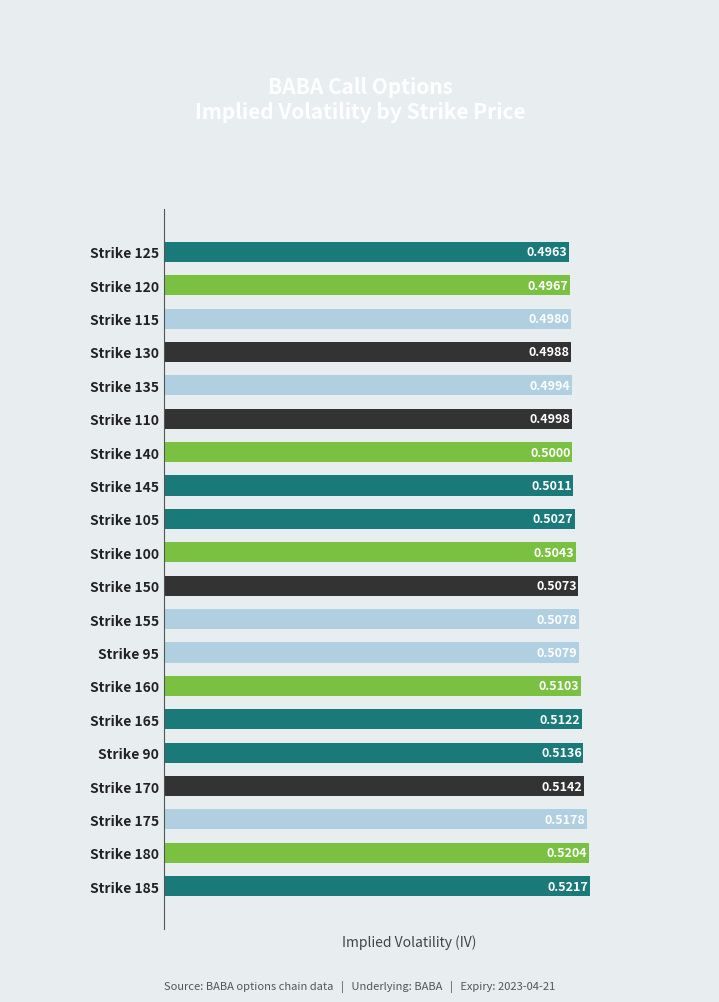

How many bars are there in total?

20